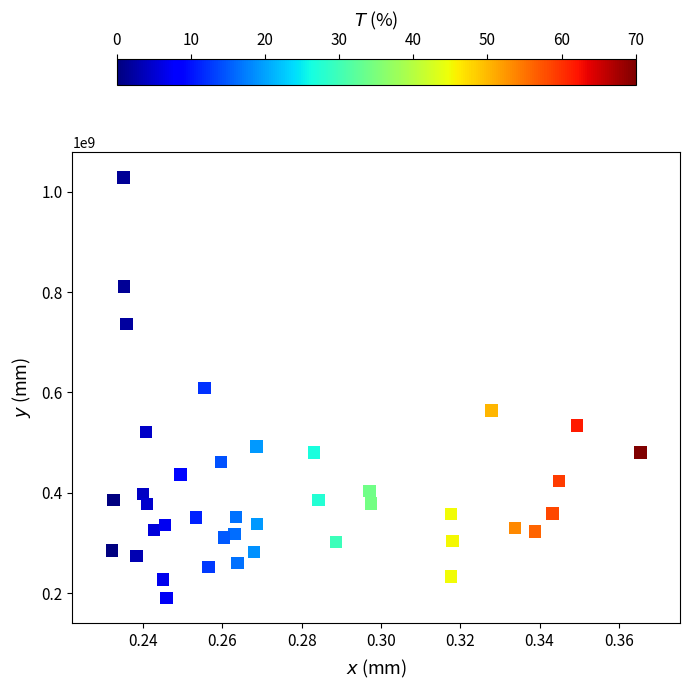

What is the range of Y values (max minus min)?

838086362